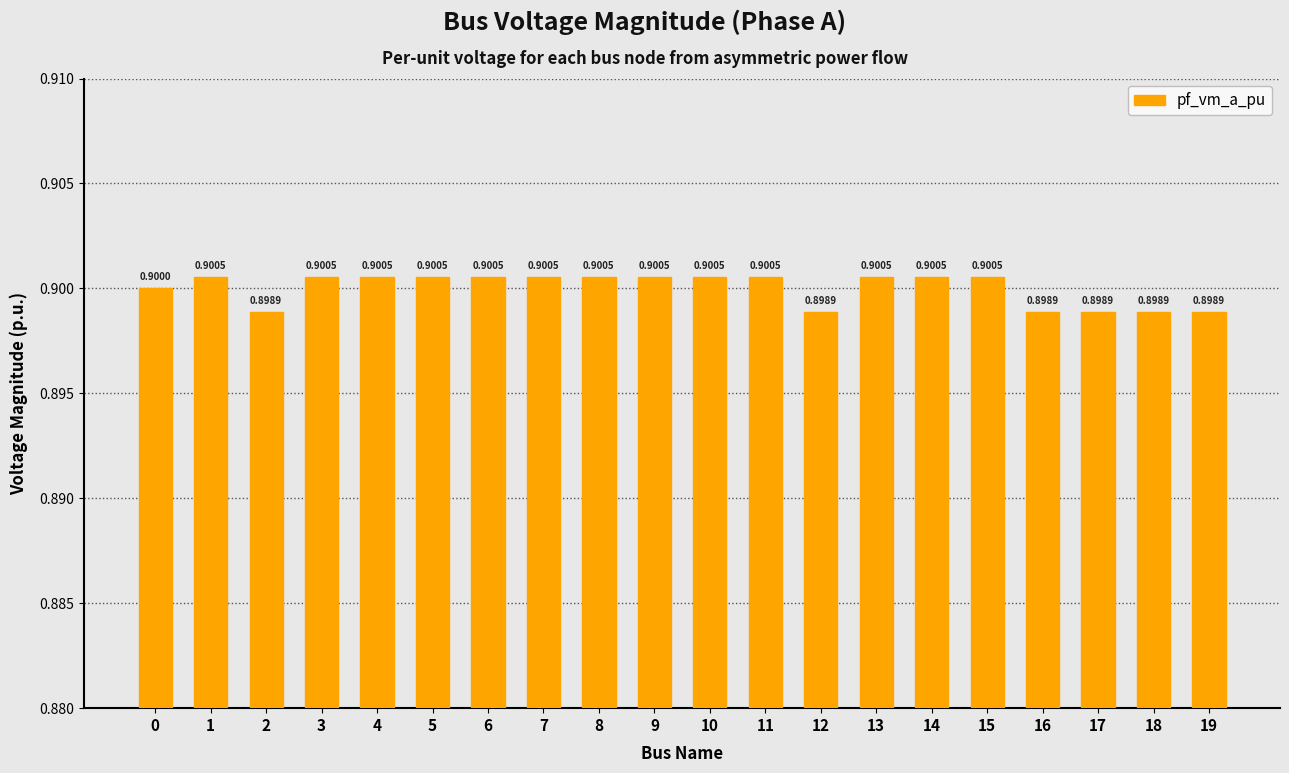

Are the bars grouped side by side (vs. stacked)?

No